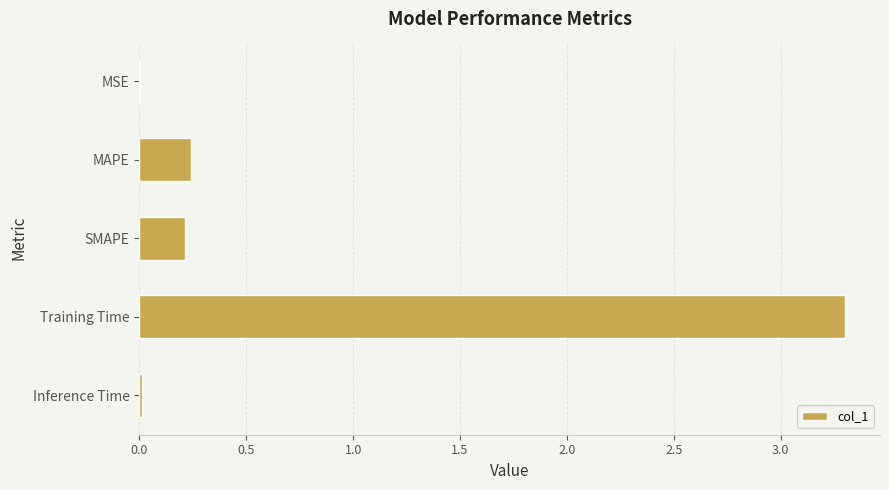

What is the sum of the values at MAPE and Training Time?

3.5